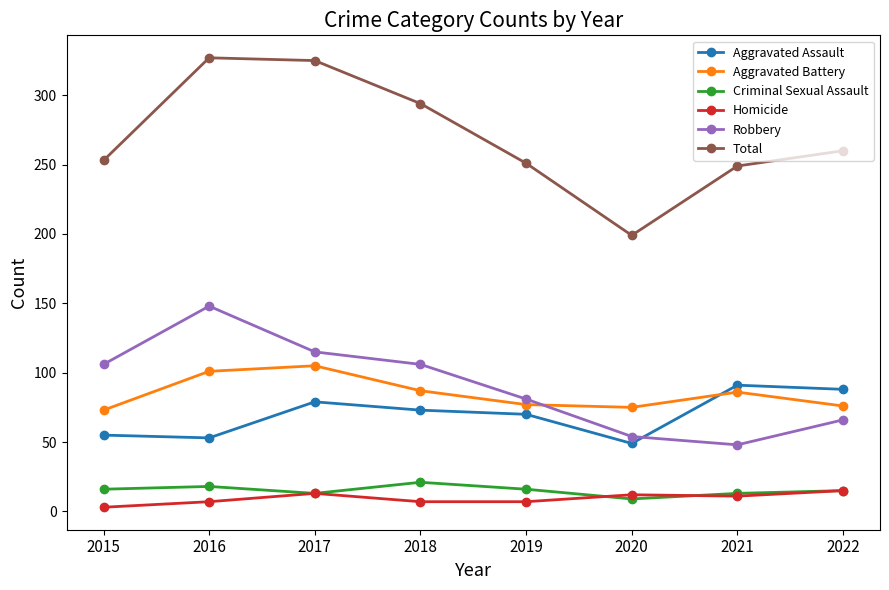

True or false: Criminal Sexual Assault has a value of 31 at 2016.

False